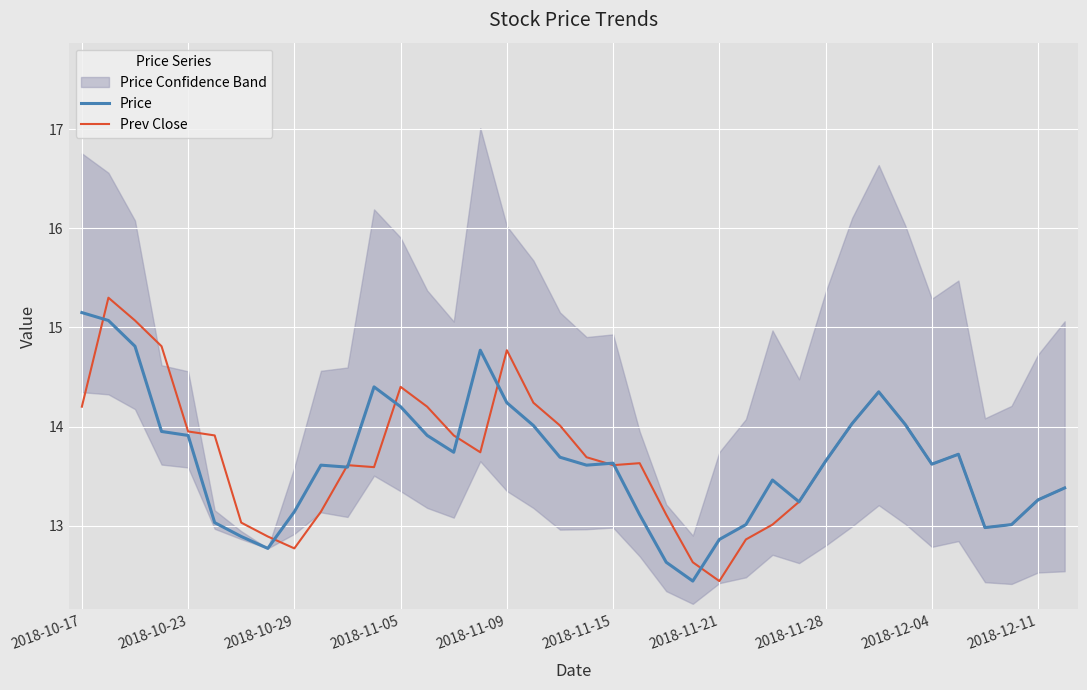

How many intersections are there between Prev Close and Price?

10